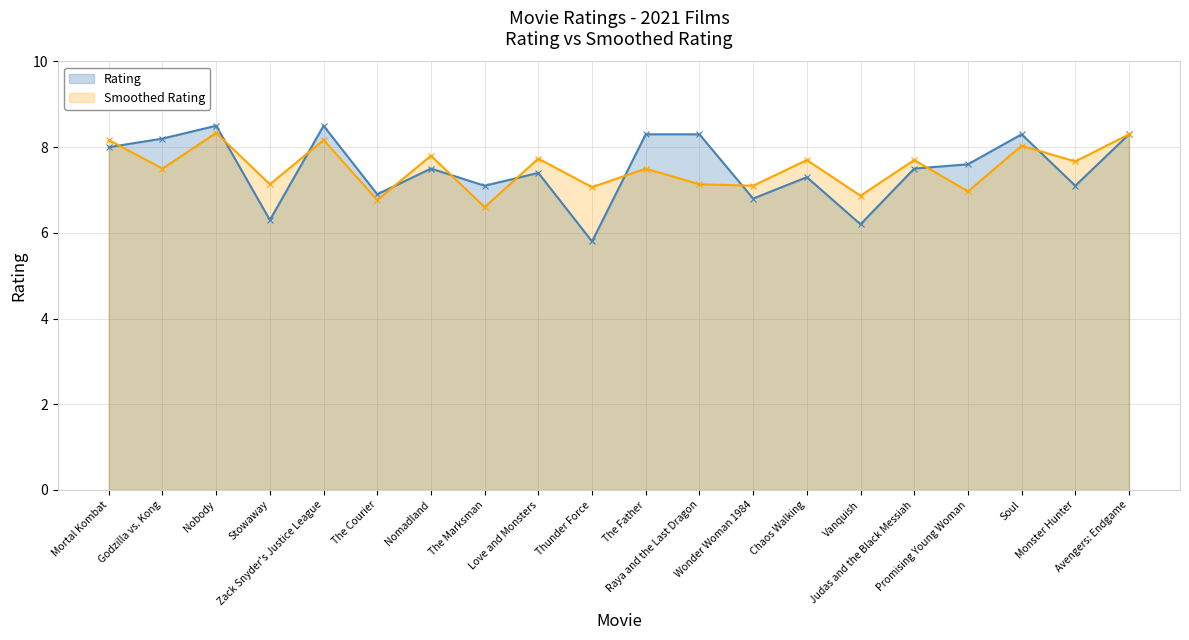

What is the change in value from Godzilla vs. Kong to Zack Snyder's Justice League?

+0.3